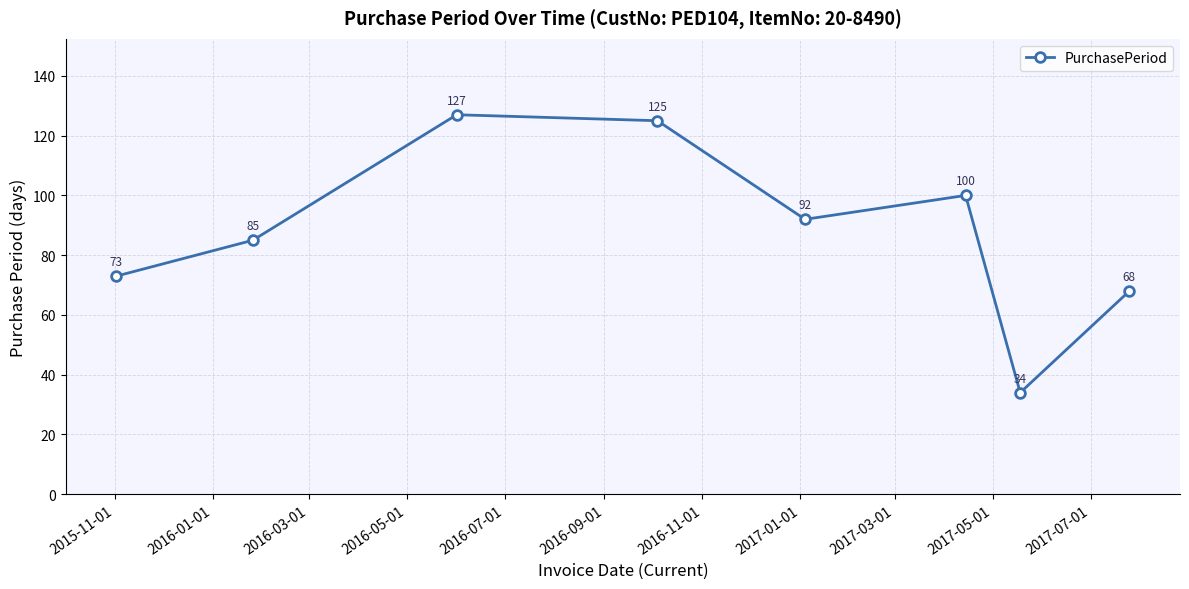

Reading left to right, transcribe all the data shown in this chart.

73	85	127	125	92	100	34	68